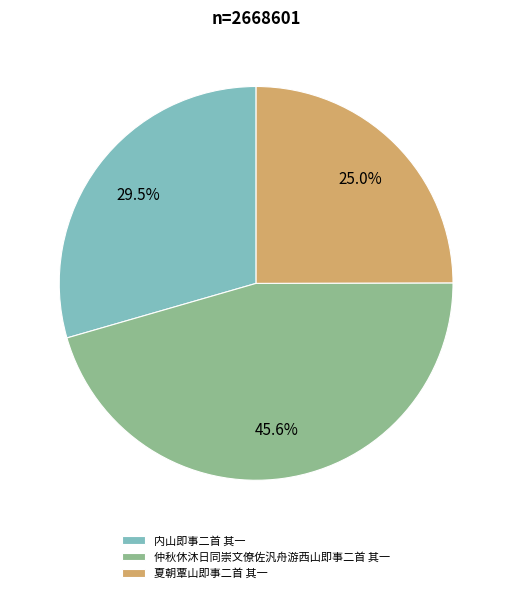

How many slices are in this pie chart?

3